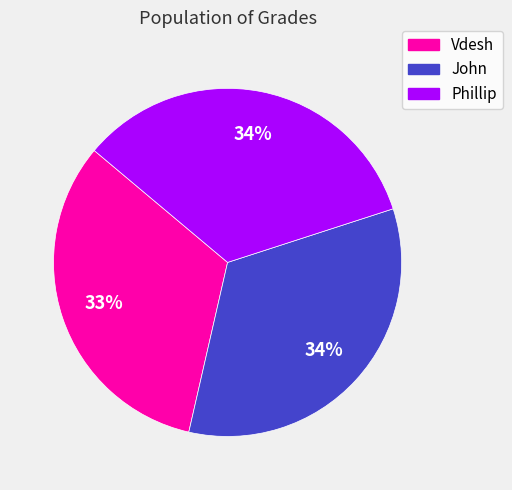

Count the number of slices in the pie.

3